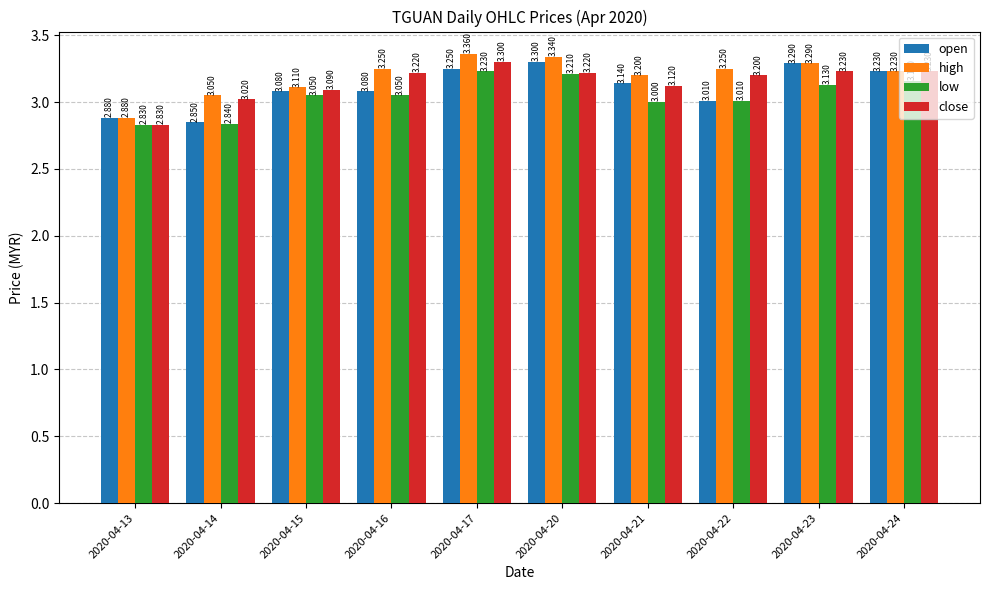

Which series has the largest range (max minus min)?

high